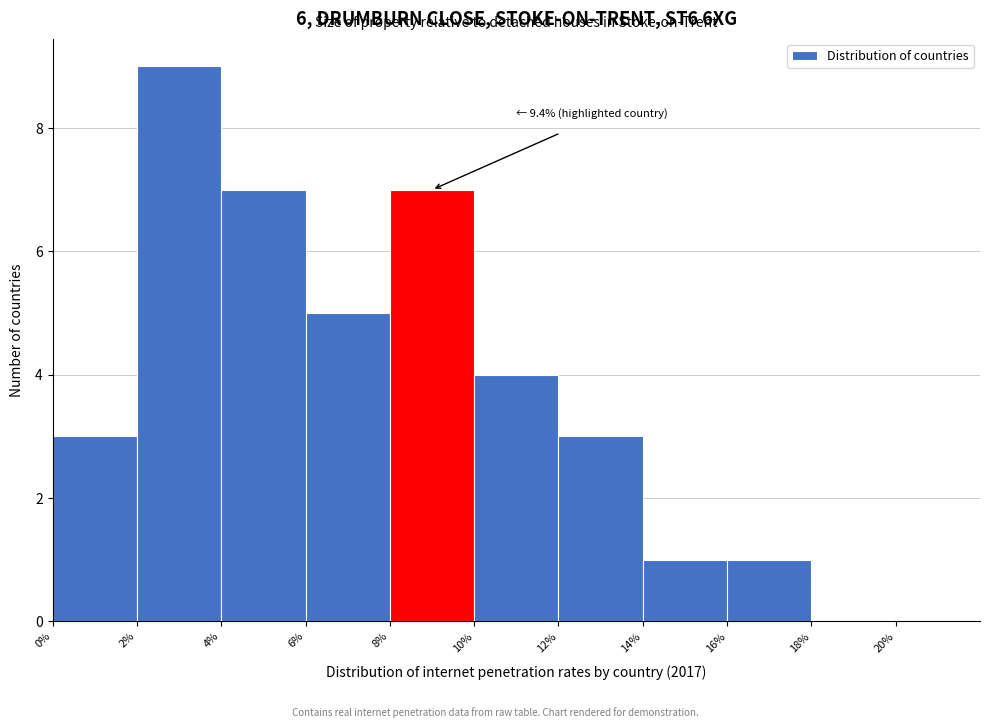

Which range on the x-axis has the tallest bar?

2% to 4%